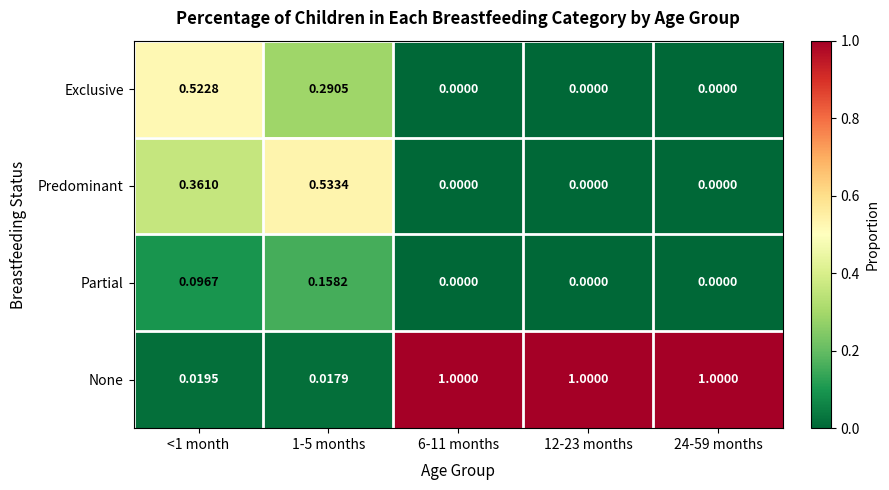

Between 1-5 months and 6-11 months, which series saw the biggest shift?

None